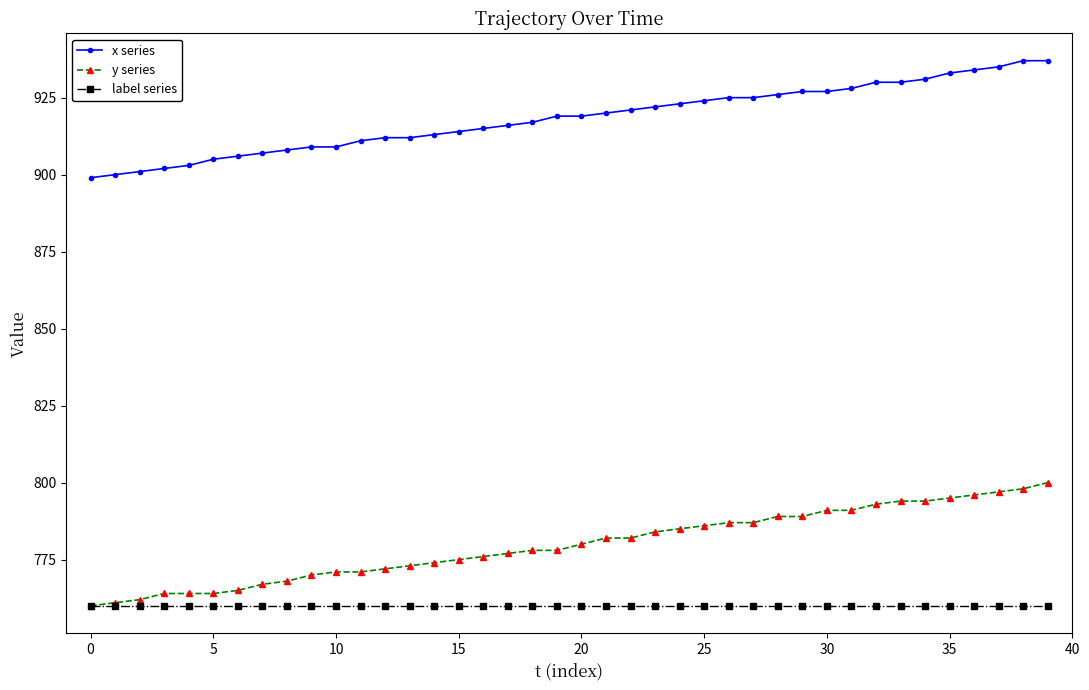

How many series are shown in this chart?

3